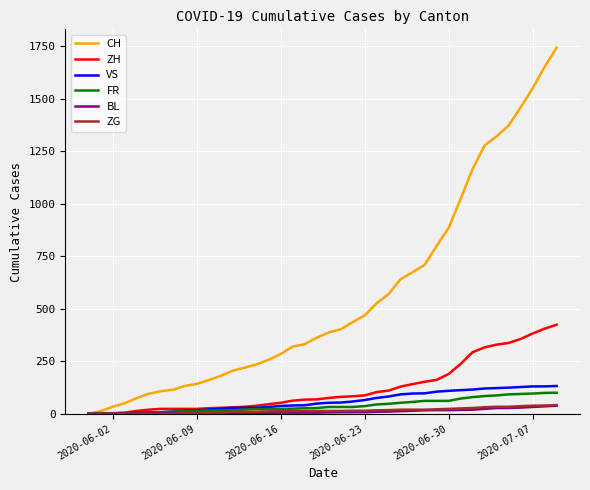

Which series has the widest spread of values?

CH